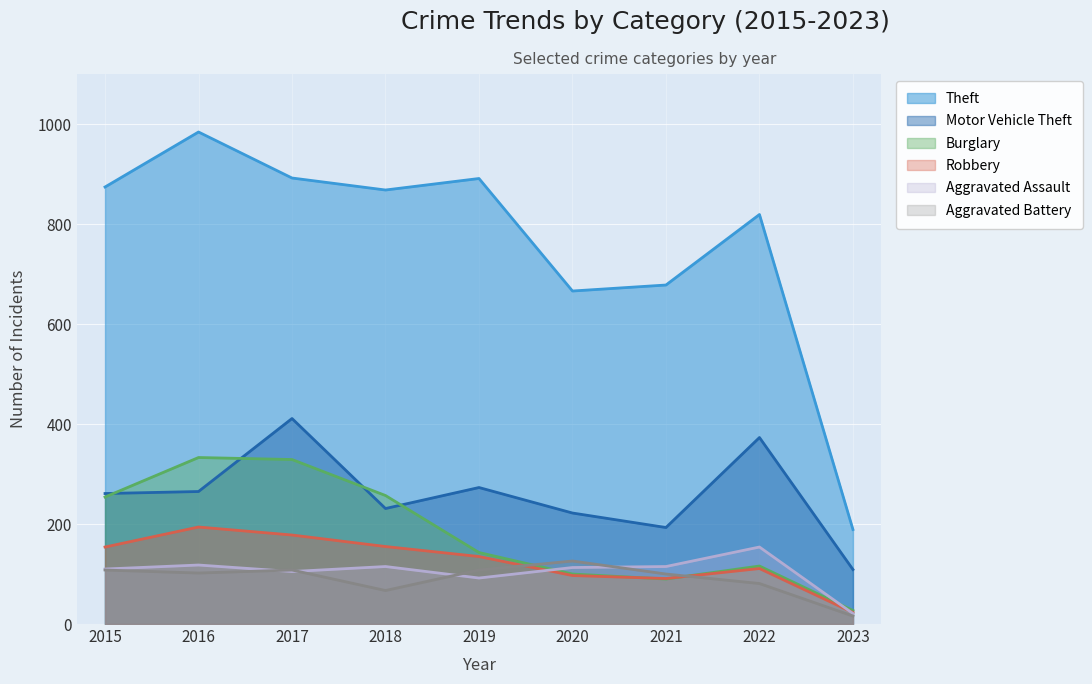

What is the total value across all series at 2016?

1996